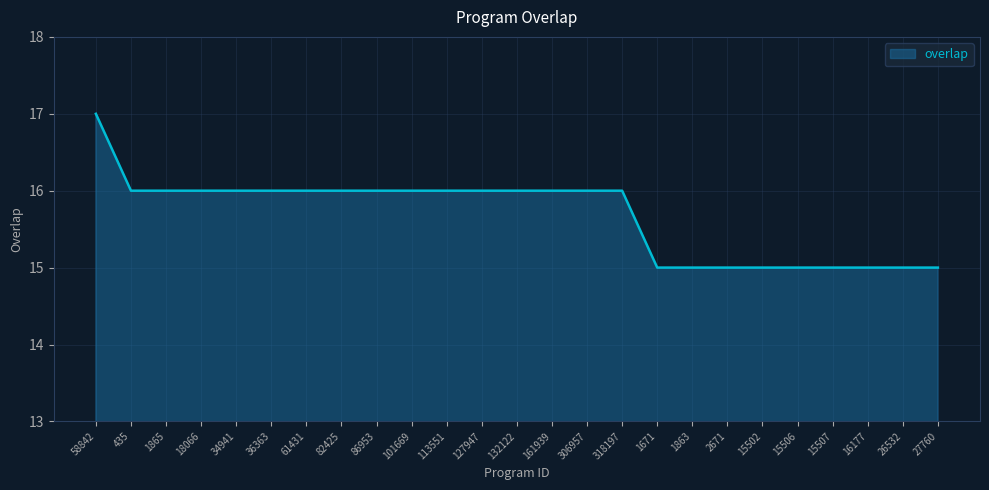

What position from the right is 435?

24